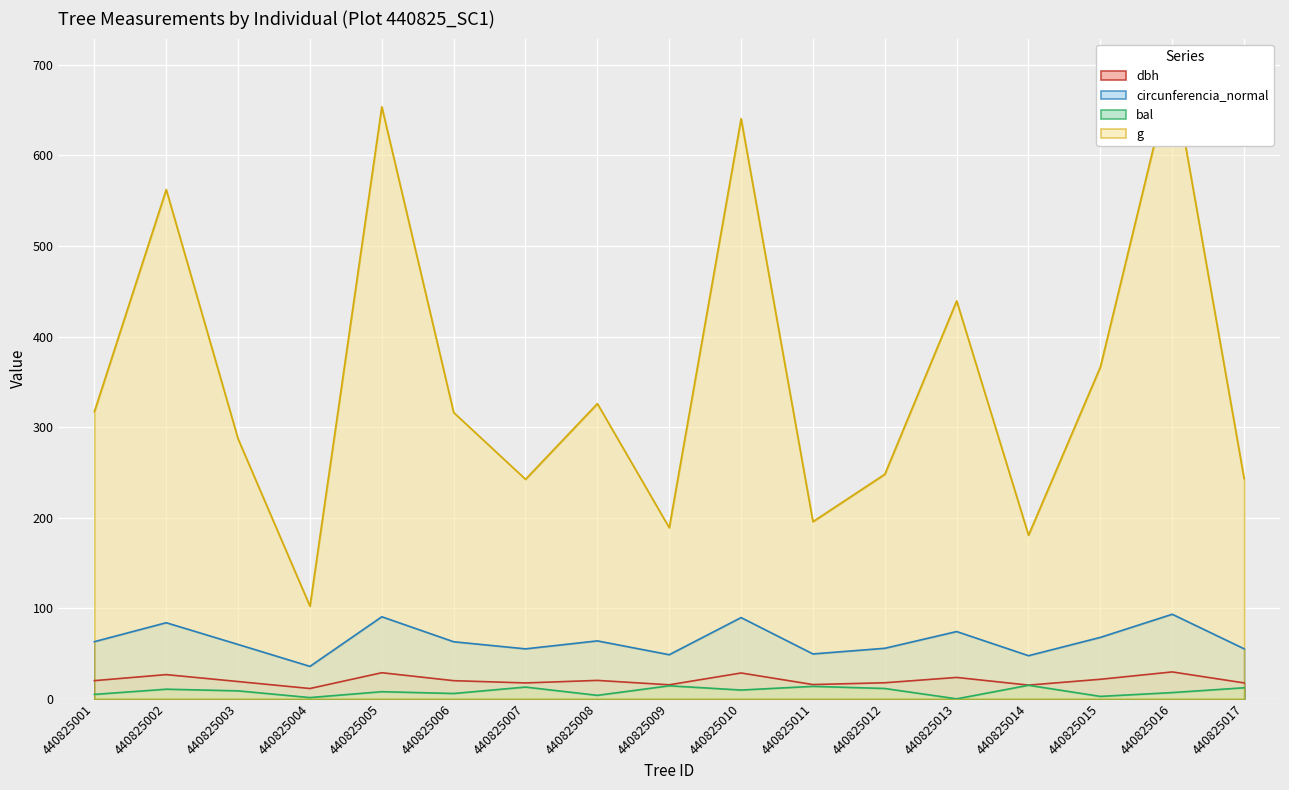

List the series in order of their peak value, lowest first.

bal, dbh, circunferencia_normal, g